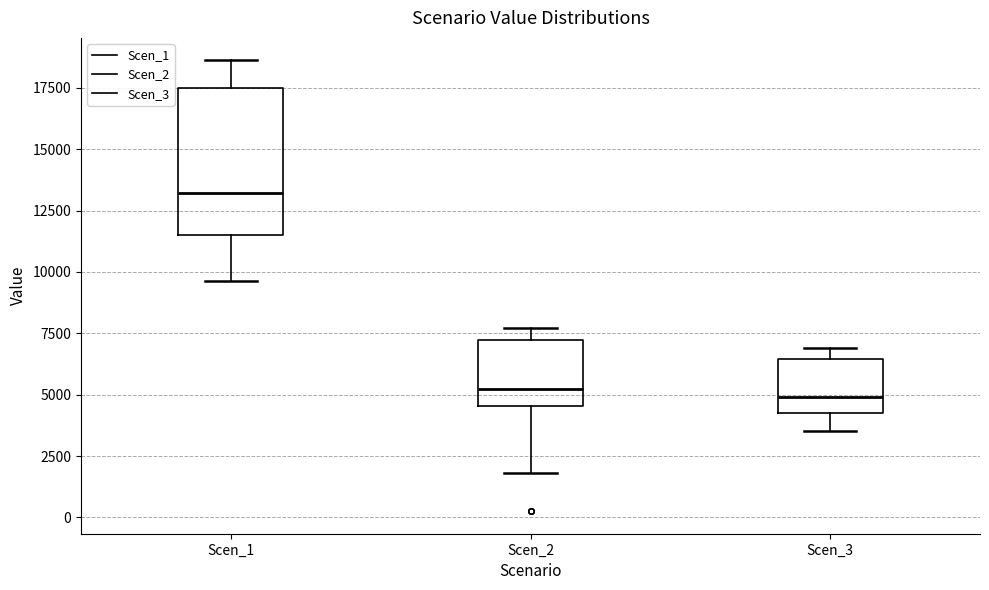

Which box's median line is the highest?

Scen_1